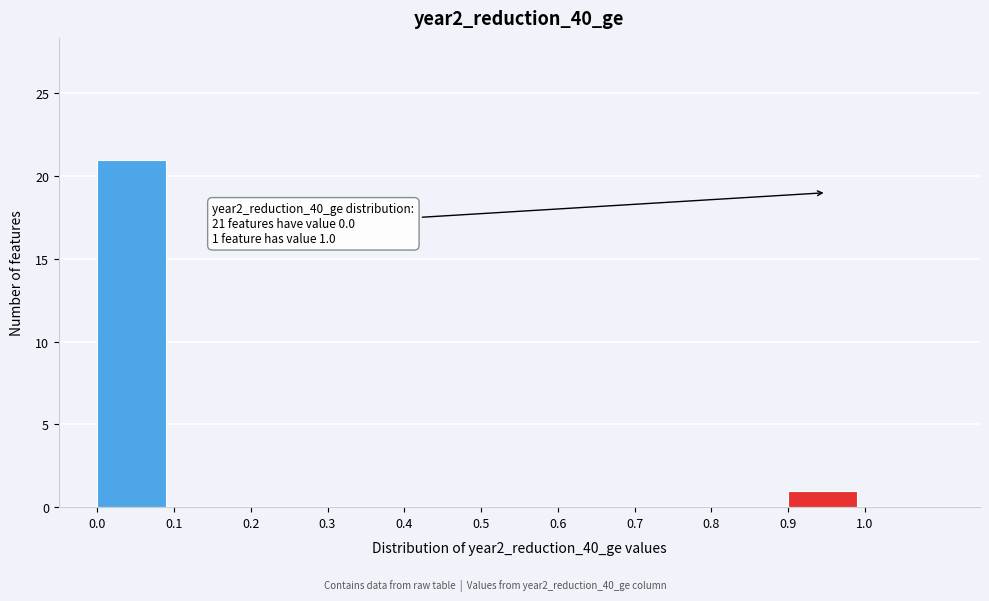

Which range on the x-axis has the tallest bar?

0.0 to 0.1